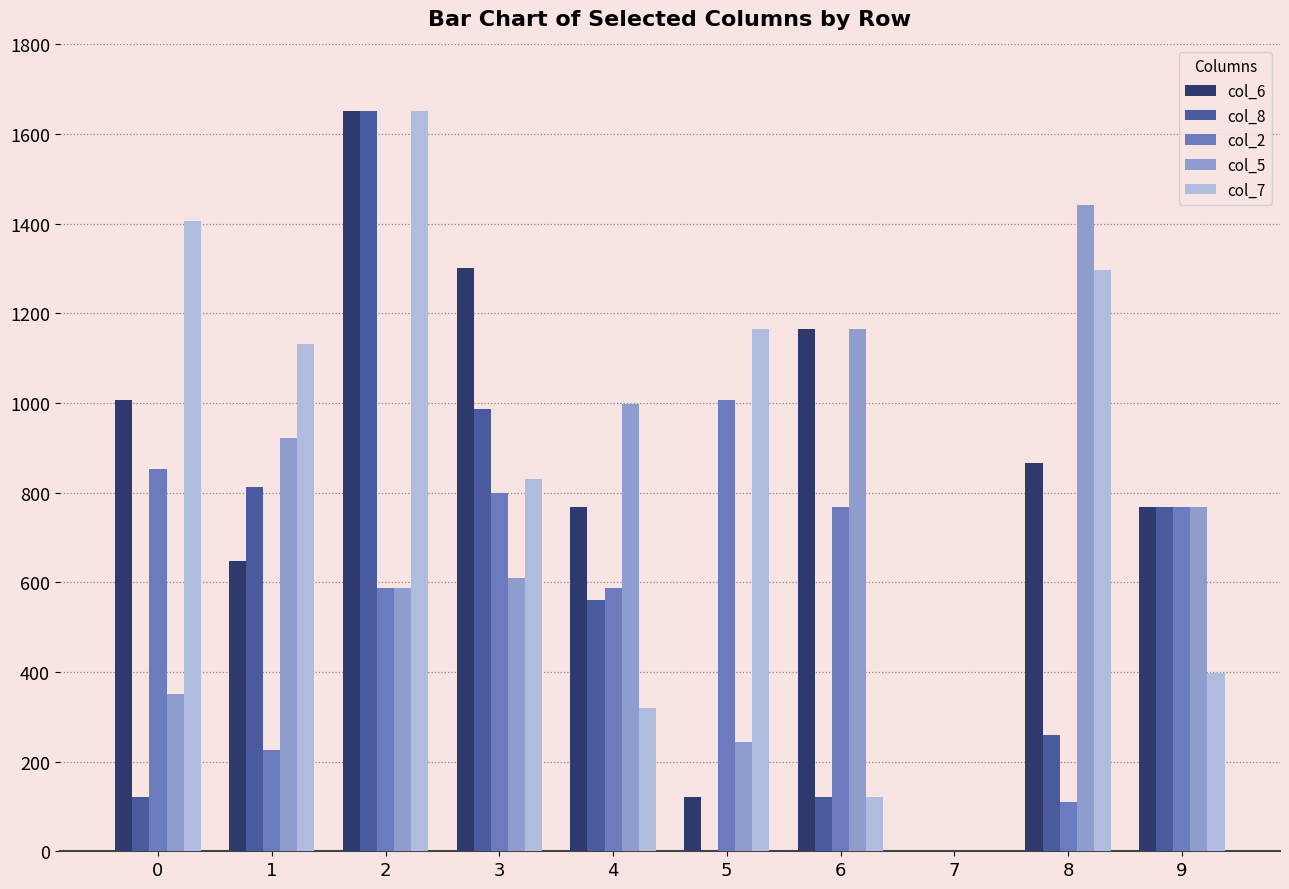

Count the number of categories in the chart.

10